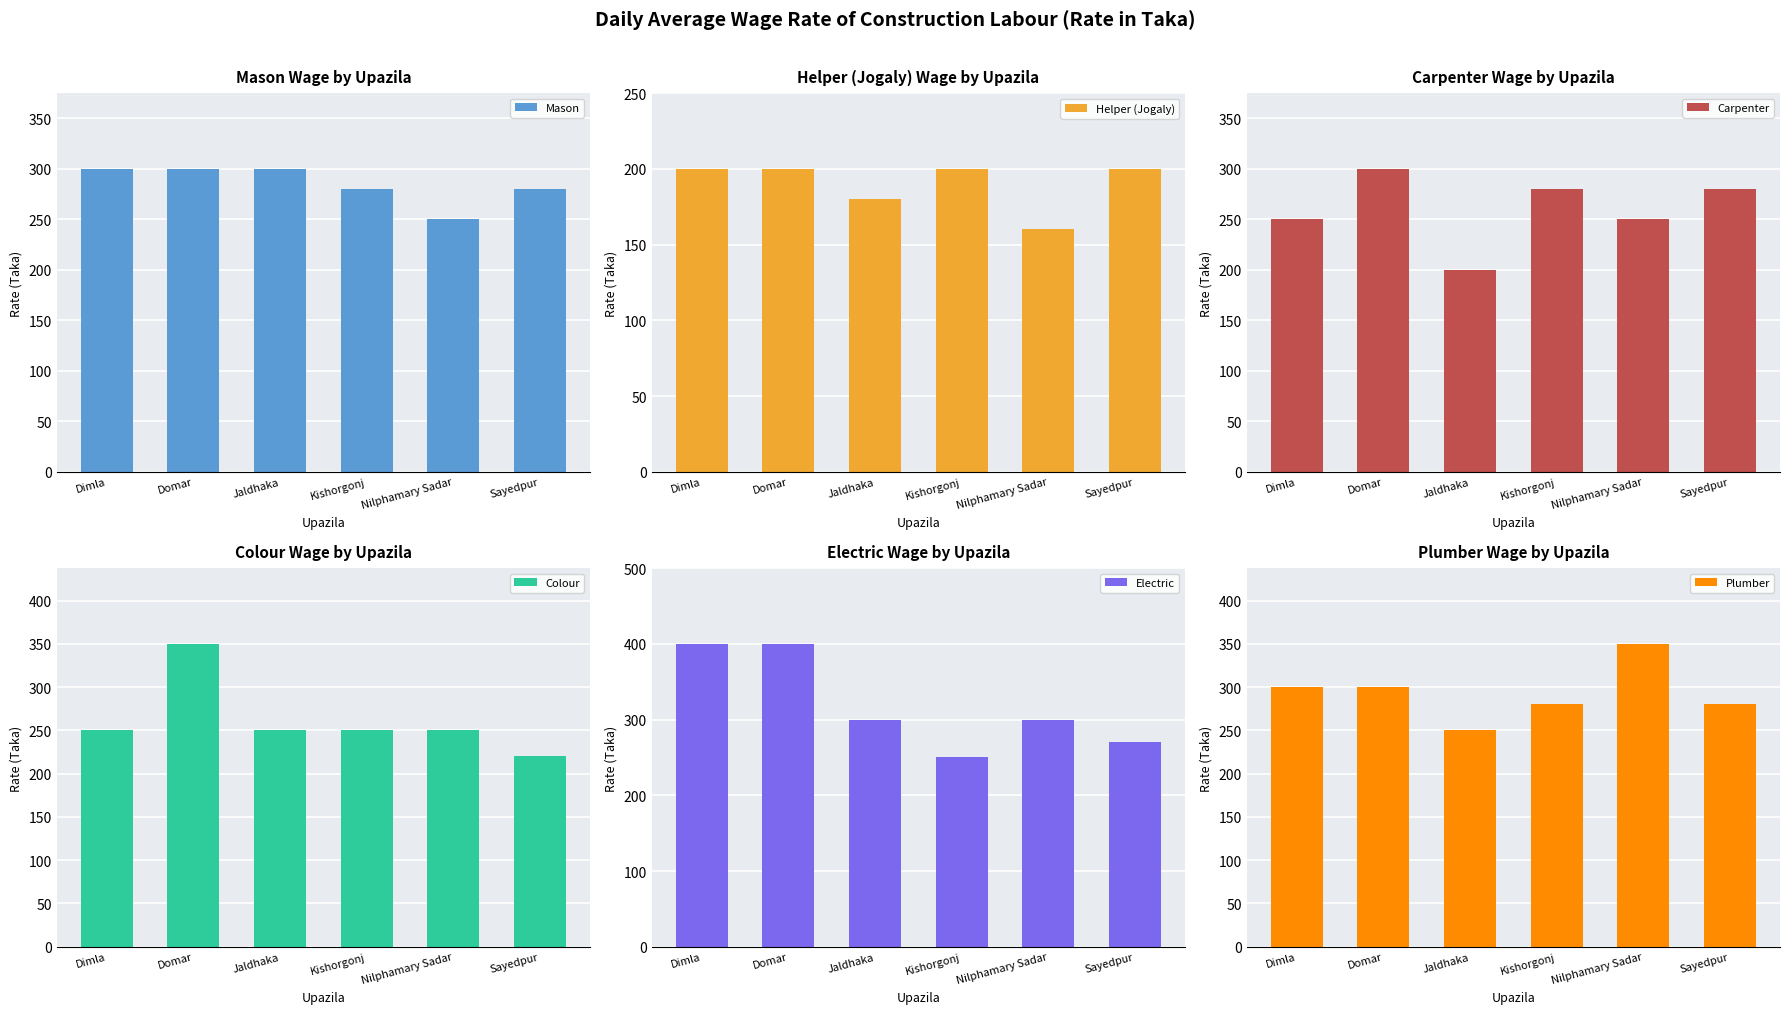

Where is Mason nearest to the value 275?

Kishorgonj